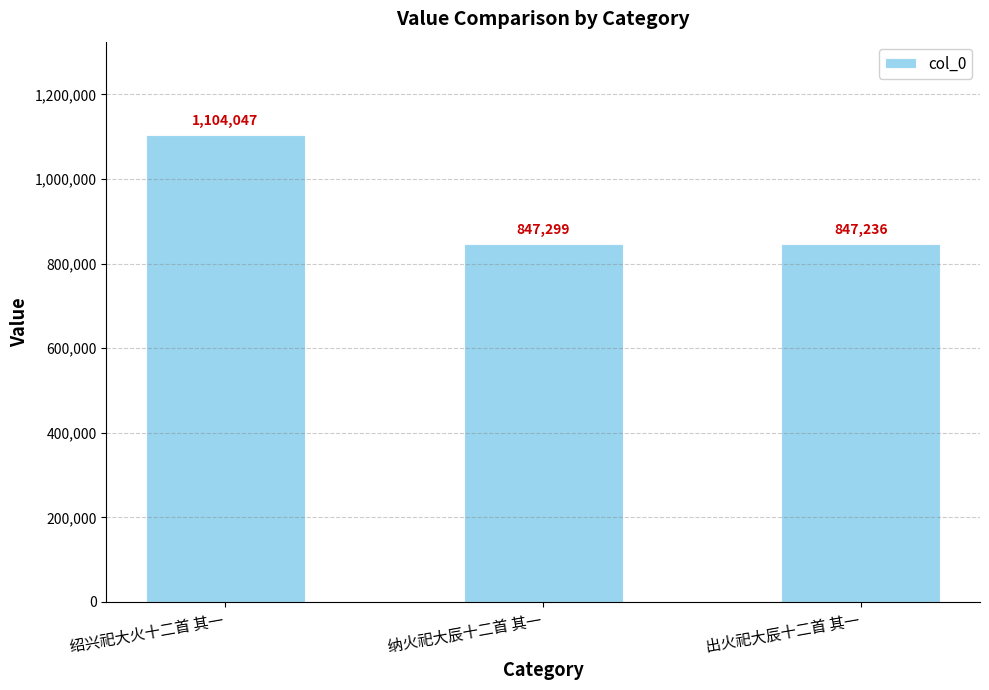

At which label does the data first exceed 847299?

绍兴祀大火十二首 其一